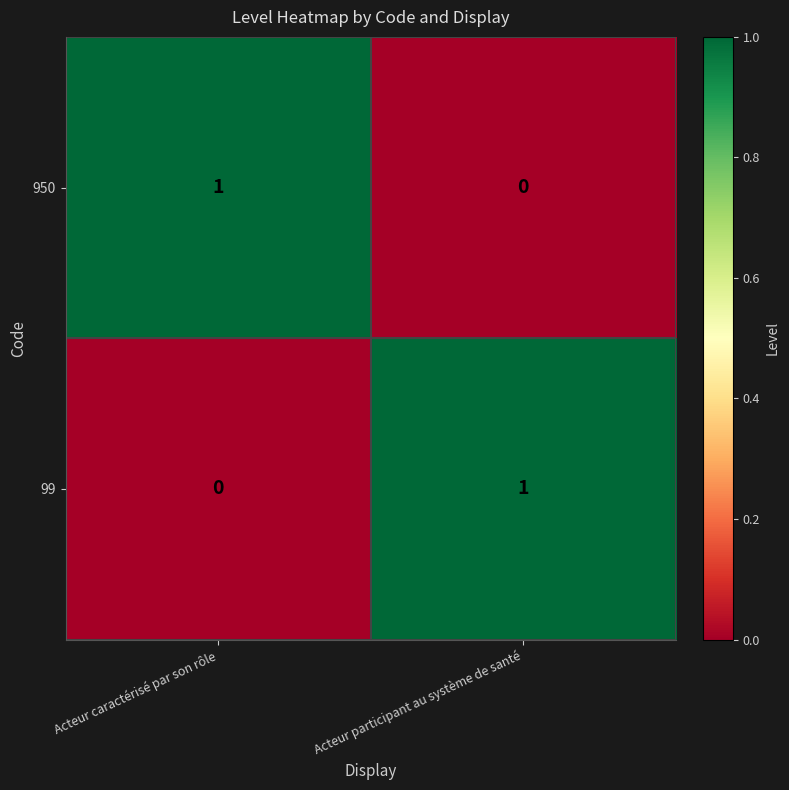

The value of 950 at Acteur caractérisé par son rôle is 1. True or false?

True